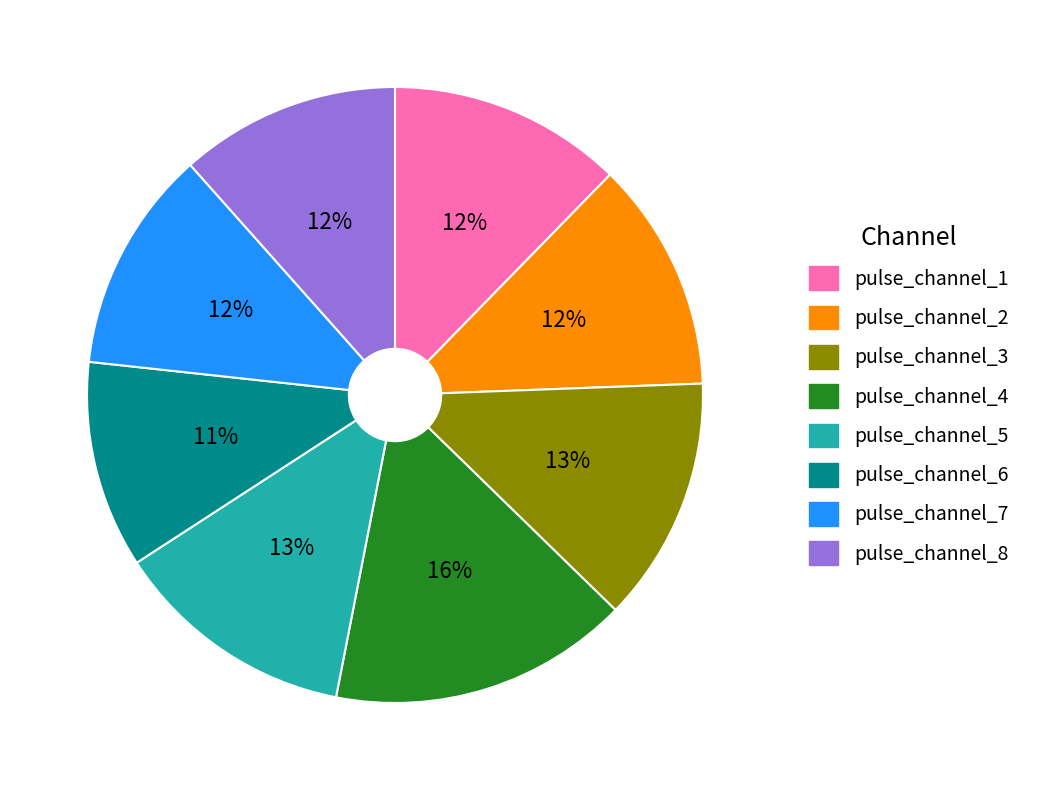

Does any single category account for the majority?

No